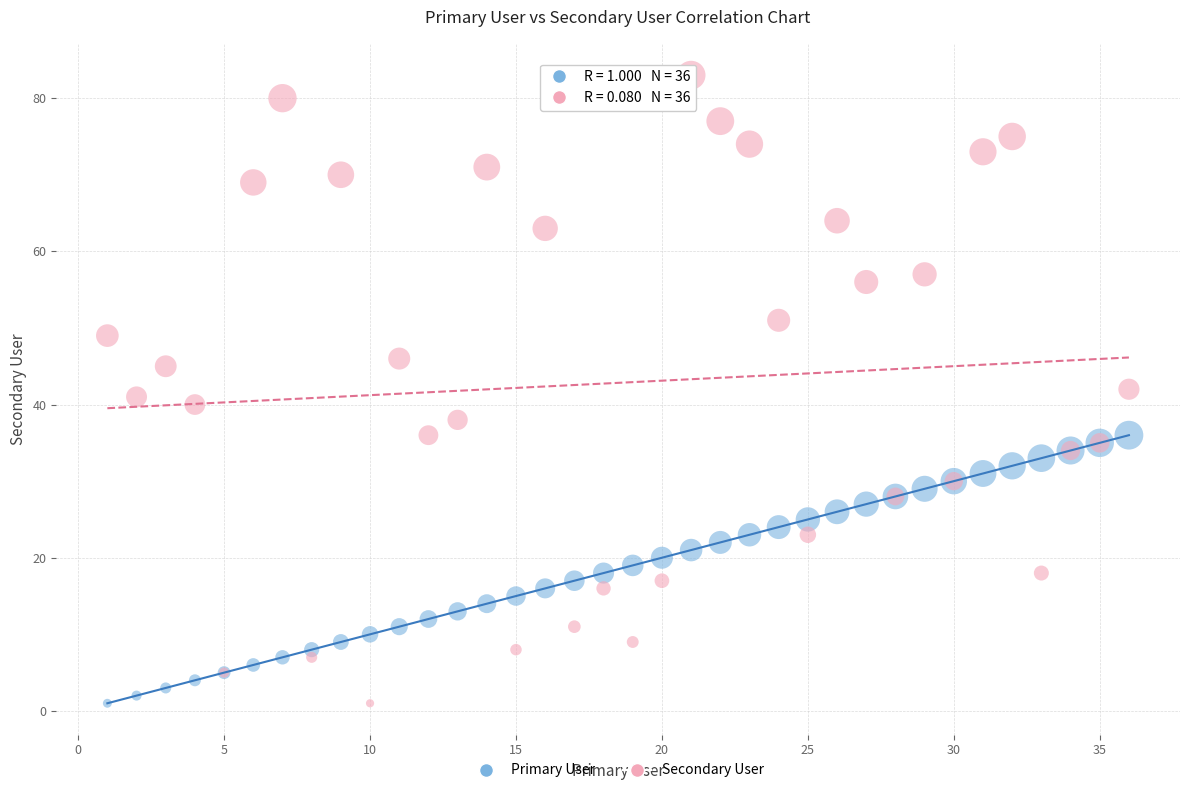

What is the X range (max minus min) for the scatter plot?

35